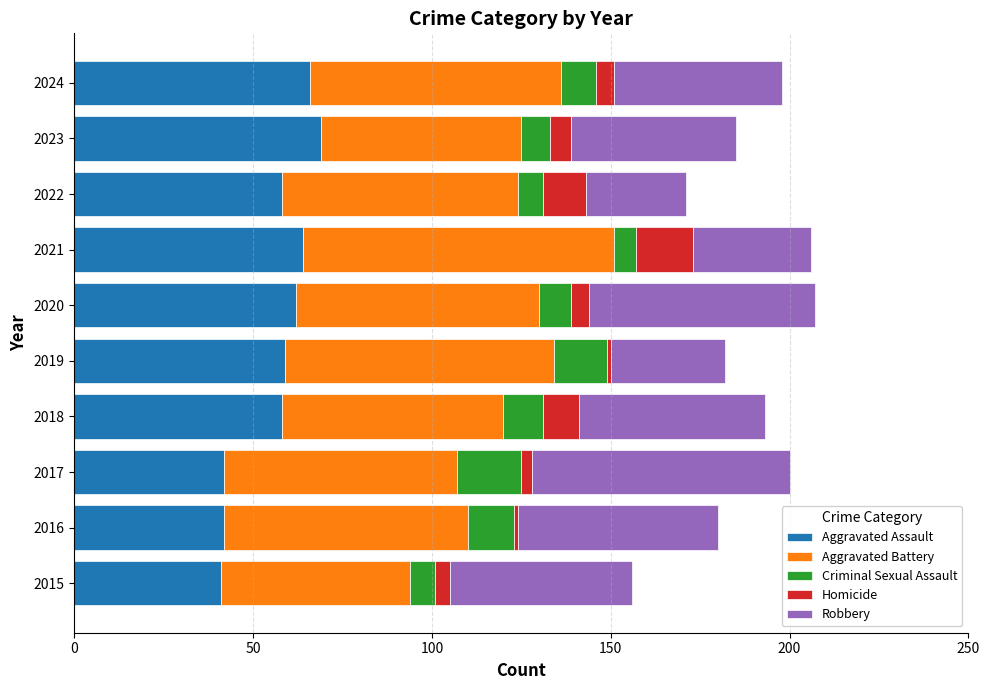

True or false: Aggravated Assault has a value of 58 at 2022.

True